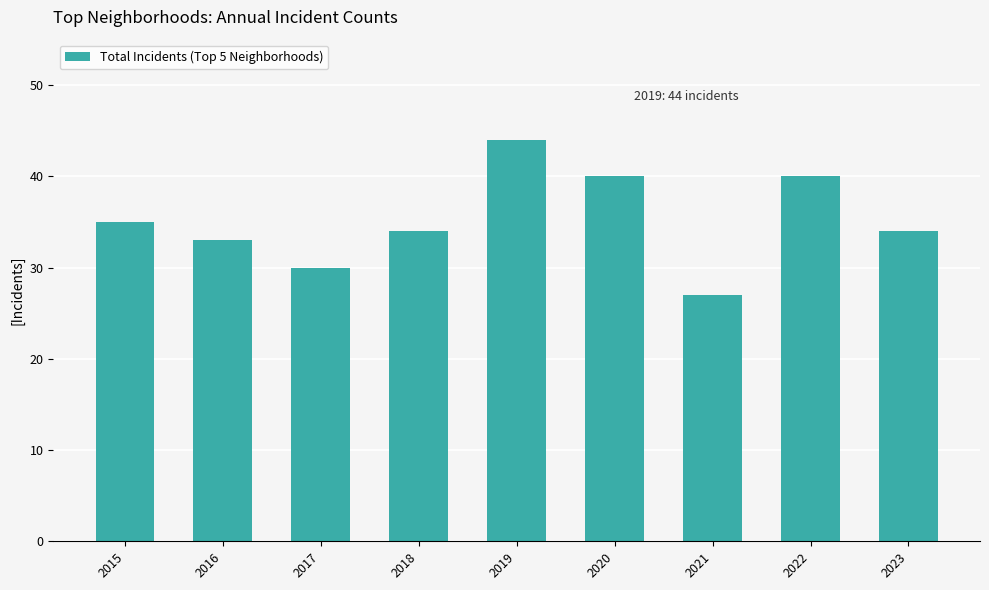

What is the change in value from 2015 to 2019?

+9